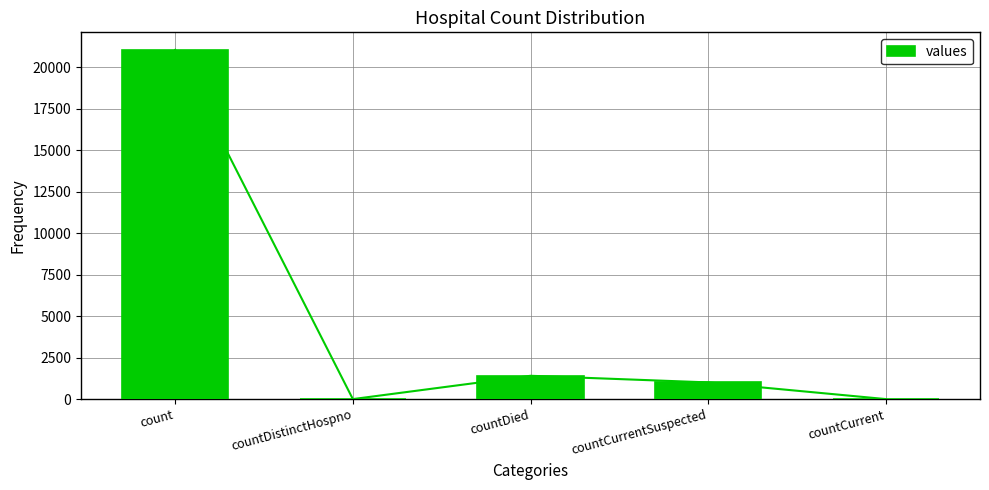

What is the value of the 1st bar from the left?

21050